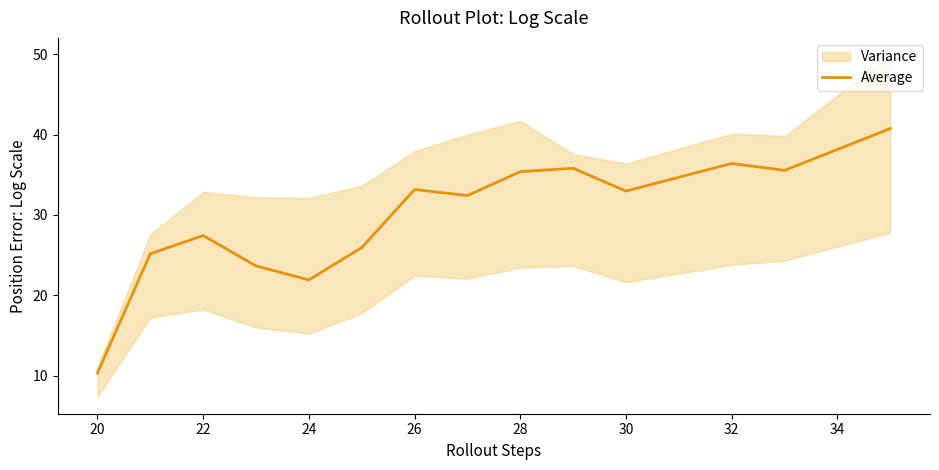

Is it true that Average equals 27.4 at 22?

True